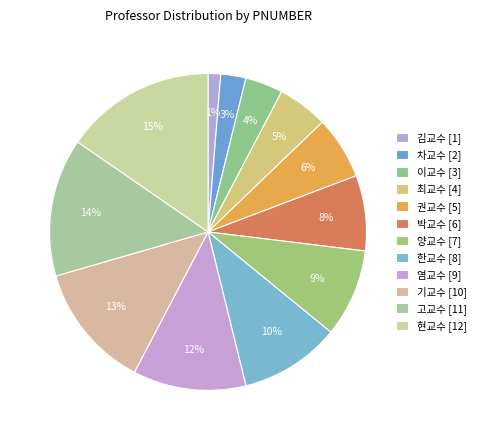

How many slices are in this pie chart?

12